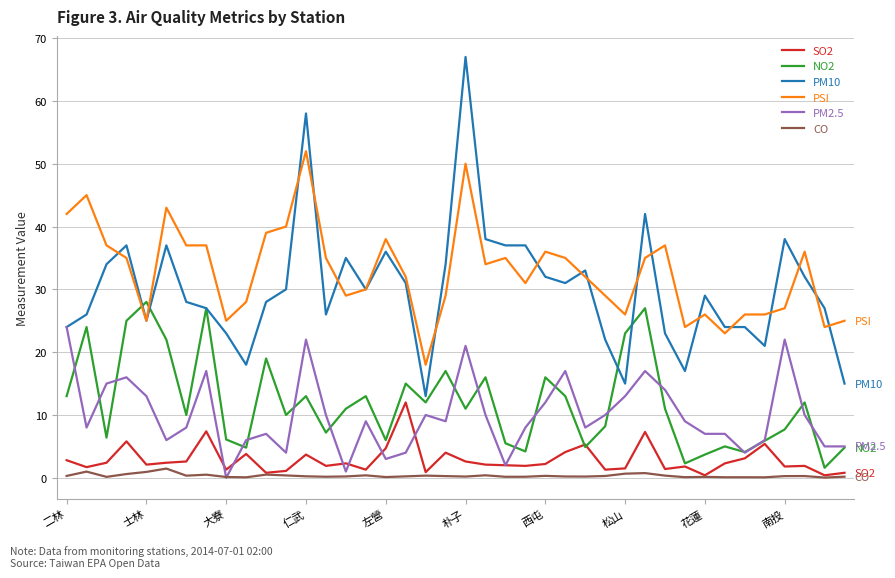

What are all the series names shown in the legend?

SO2, NO2, PM10, PSI, PM2.5, CO